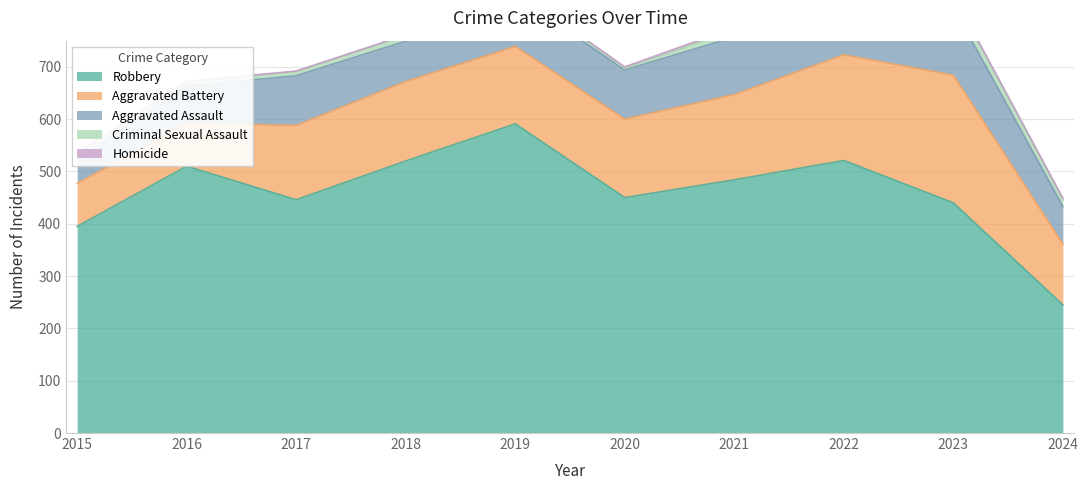

Which series changed the most between 2017 and 2019?

Robbery